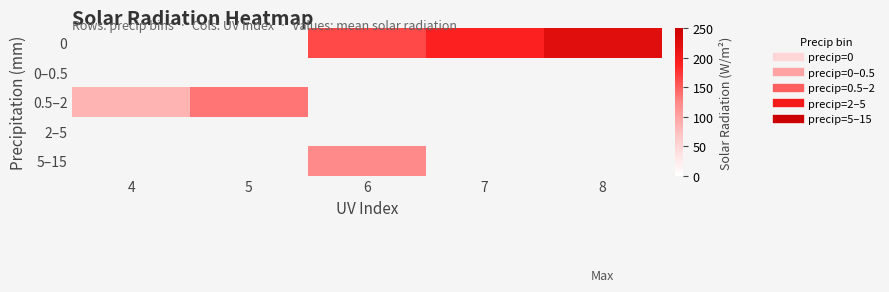

Is the value of 0–0.5 at 5 greater than the value of 0.5–2 at 4?

No